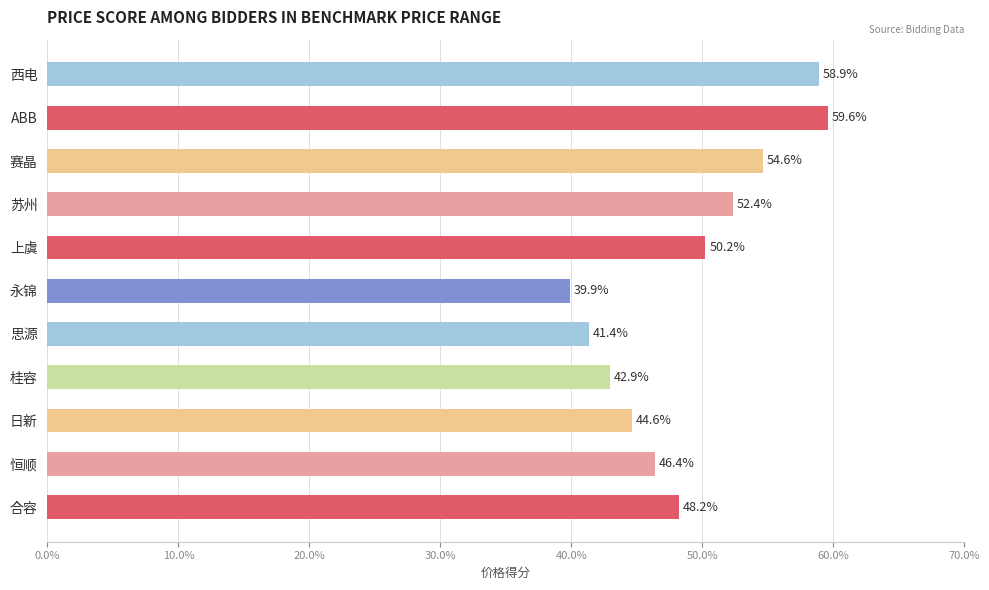

What is the average value?

49.0